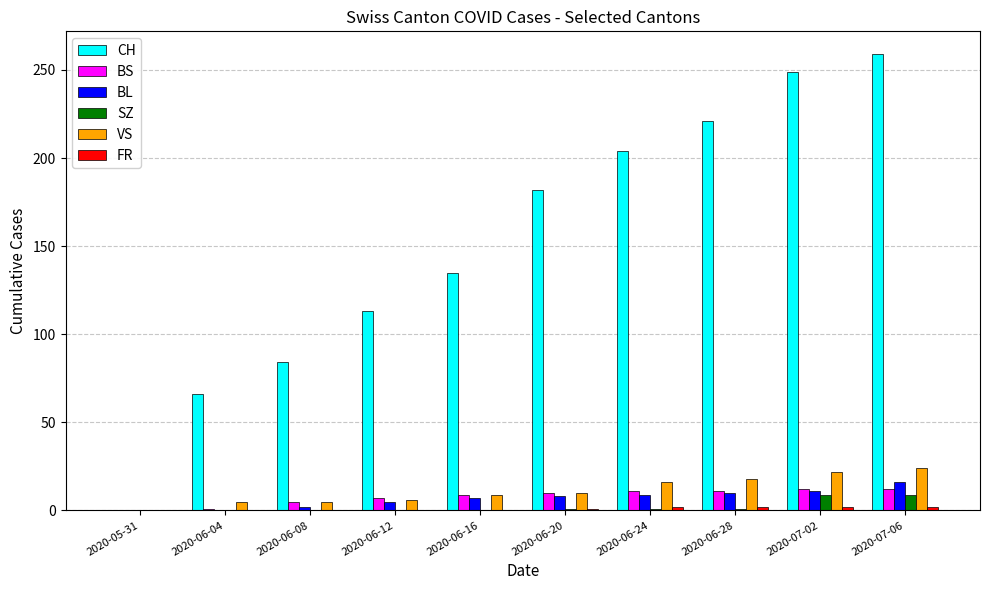

Which series has the largest total across all categories?

CH